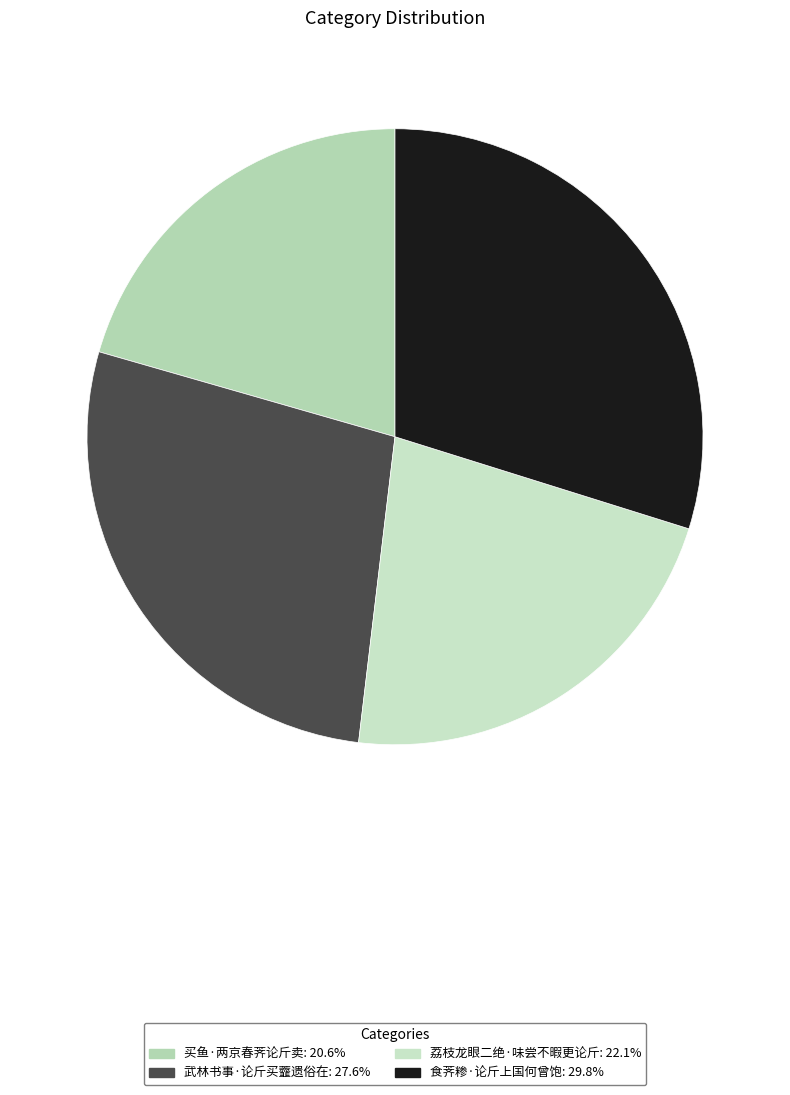

Is there any slice that represents more than half of the pie?

No